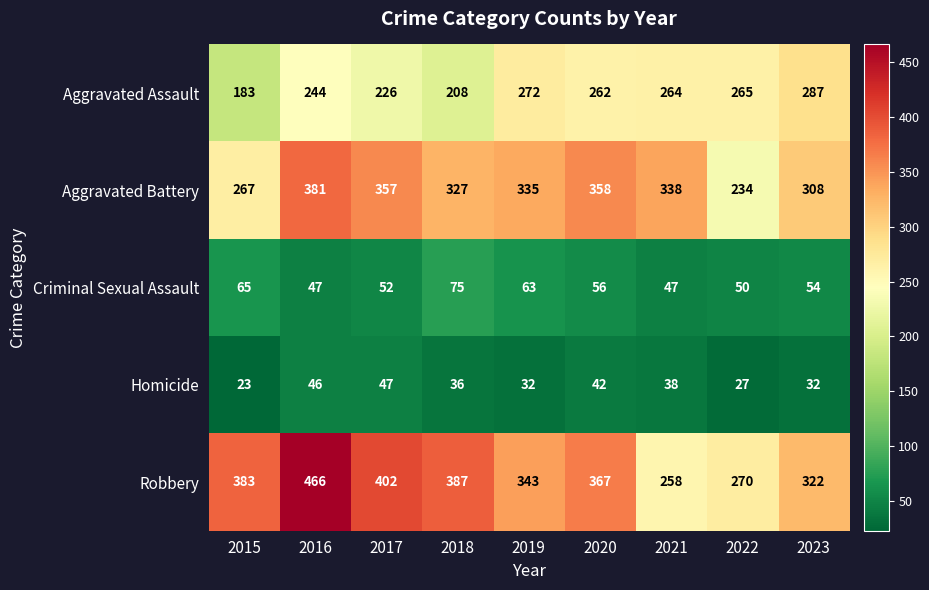

The value of Robbery at 2023 is 440. True or false?

False